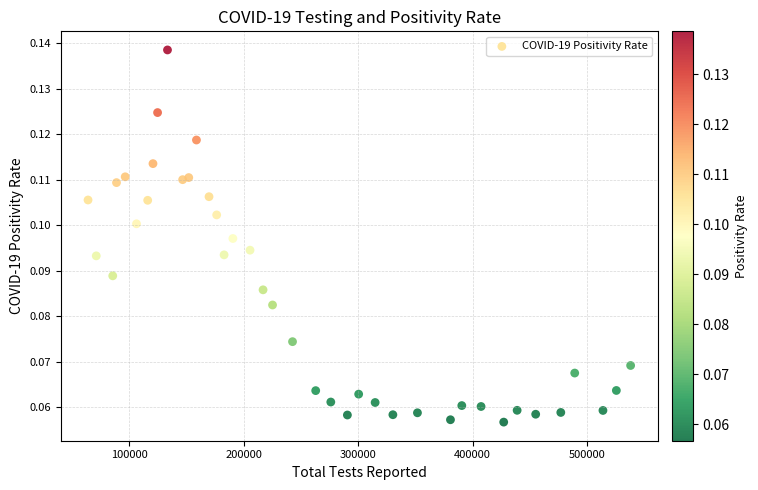

What is the range of X values (max minus min)?

474421.0